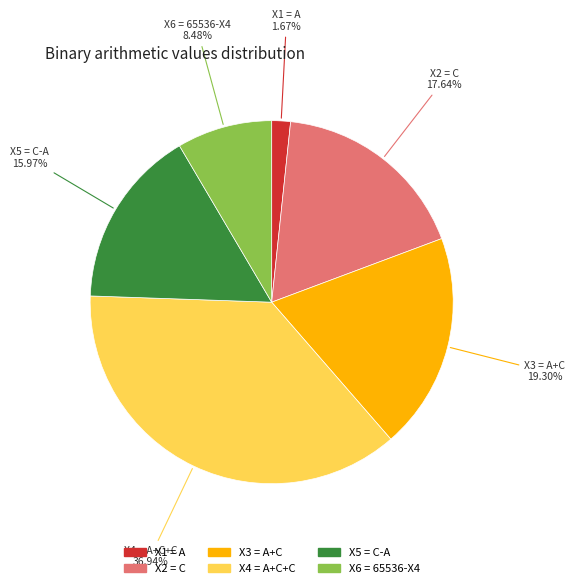

What portion of the pie excludes X3?

80.7%